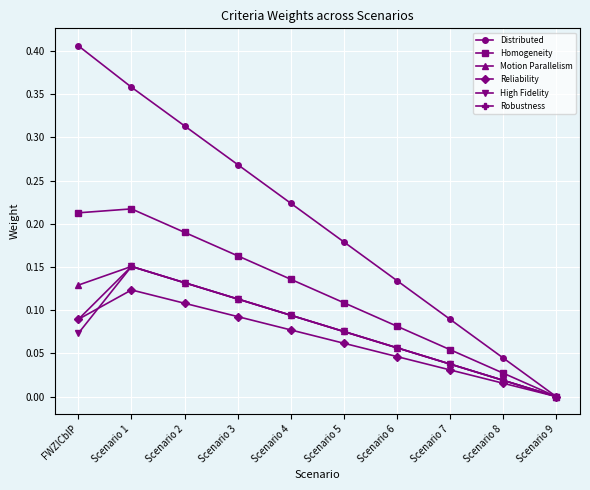

Where is the first local maximum for Homogeneity?

Scenario 1